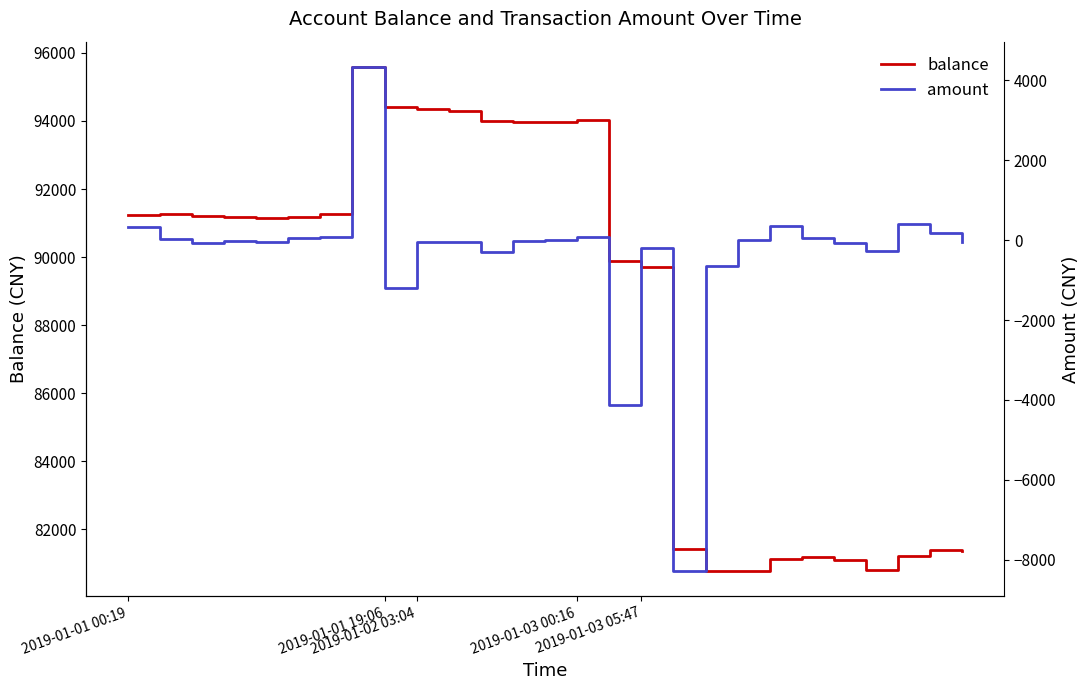

True or false: amount and balance cross at least once.

False